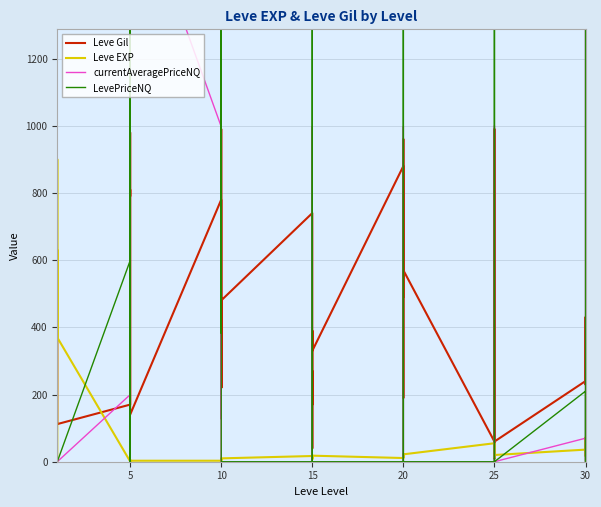

List the series in order of their peak value, highest first.

currentAveragePriceNQ, LevePriceNQ, Leve Gil, Leve EXP